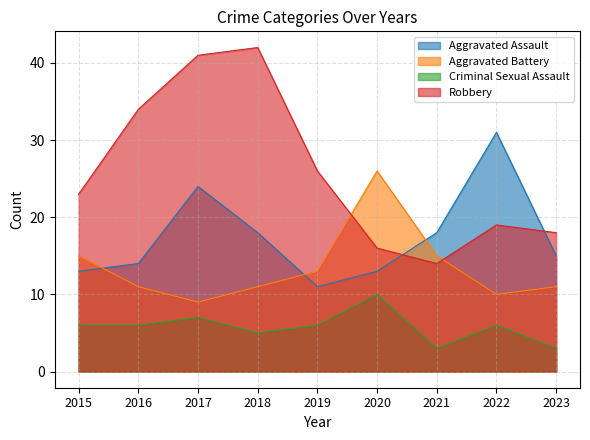

Which category has the highest value in the Aggravated Battery series?

2020